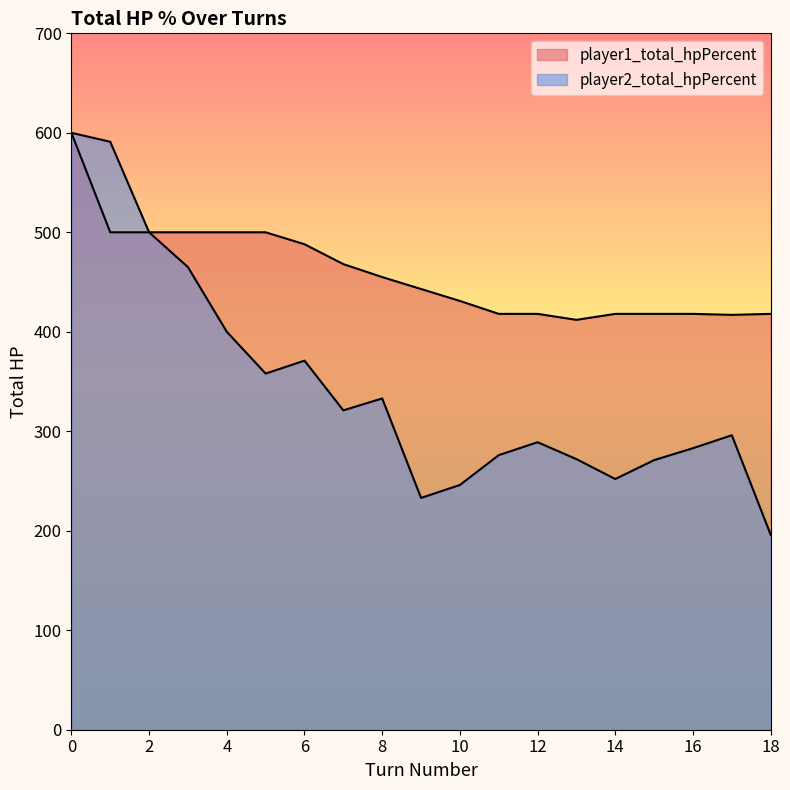

What is the highest value of the player2_total_hpPercent series?

600